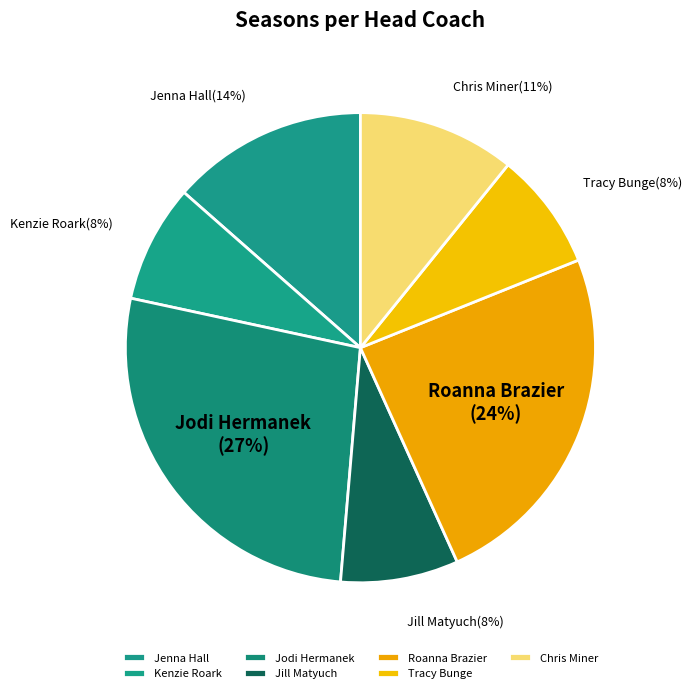

Is there any slice that represents more than half of the pie?

No